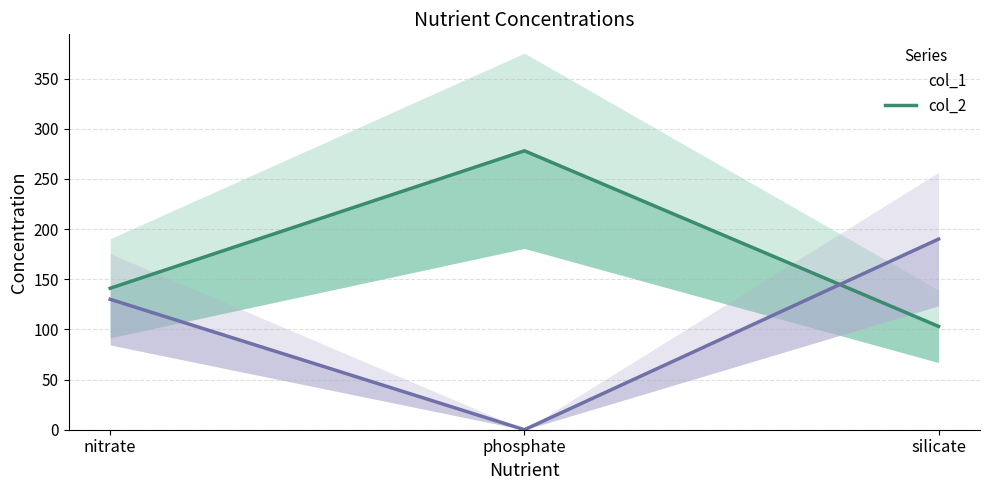

Does the chart have visible grid lines?

Yes